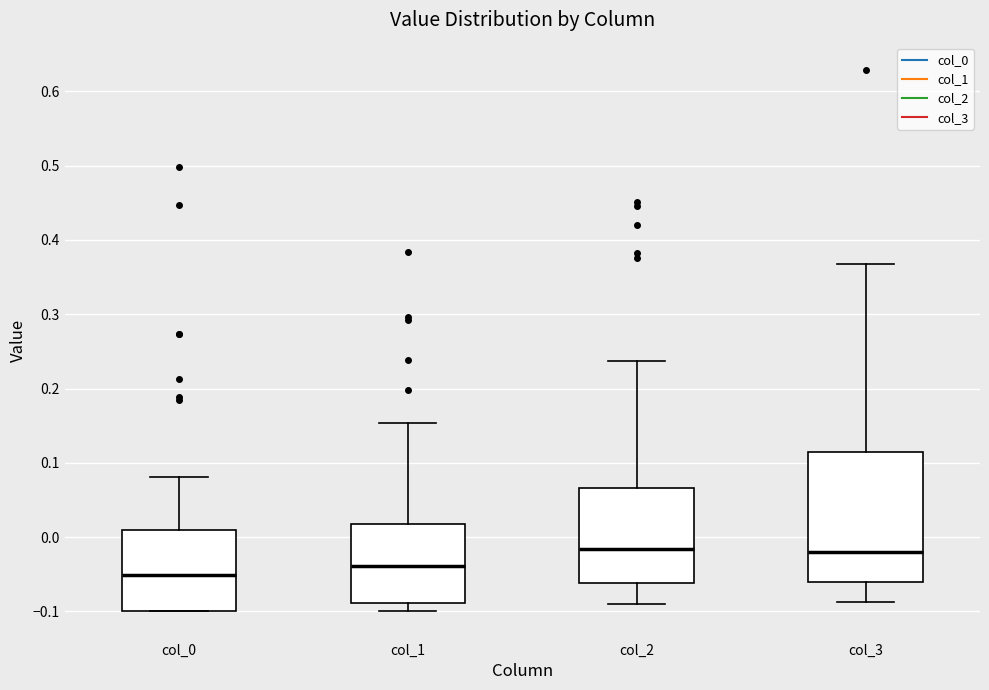

Reading left to right, transcribe this box plot: for each box, give where its median line is, the range the box spans, and where its two whiskers end, as read against the y-axis. The values are not printed on the chart, so give them approximately, as read against the axis.

col_0: median -0.05, box -0.10 to 0.01, whiskers -0.10 to 0.08
col_1: median -0.04, box -0.09 to 0.02, whiskers -0.10 to 0.15
col_2: median -0.02, box -0.06 to 0.07, whiskers -0.09 to 0.24
col_3: median -0.02, box -0.06 to 0.12, whiskers -0.09 to 0.37